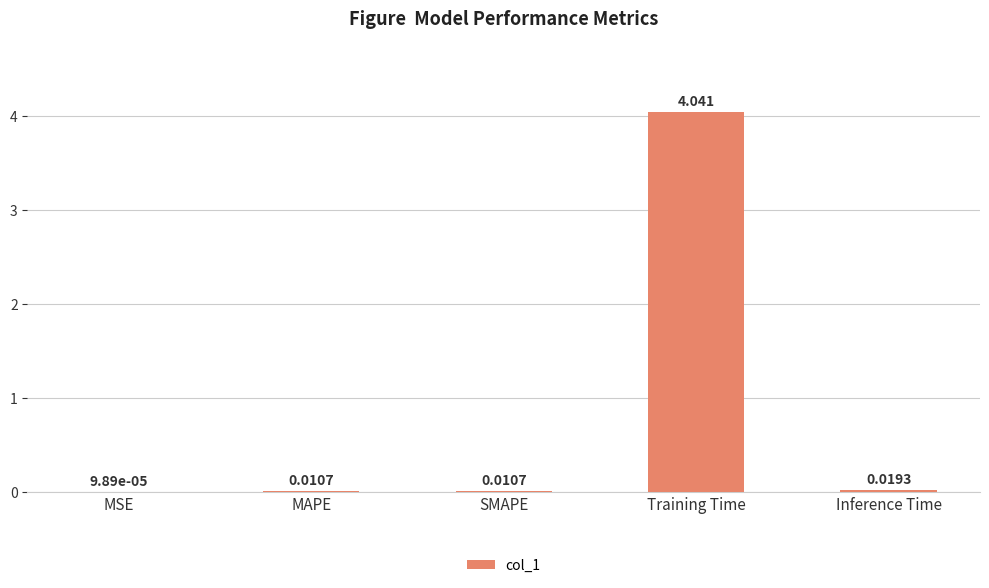

Which category has the highest value across all series?

Training Time